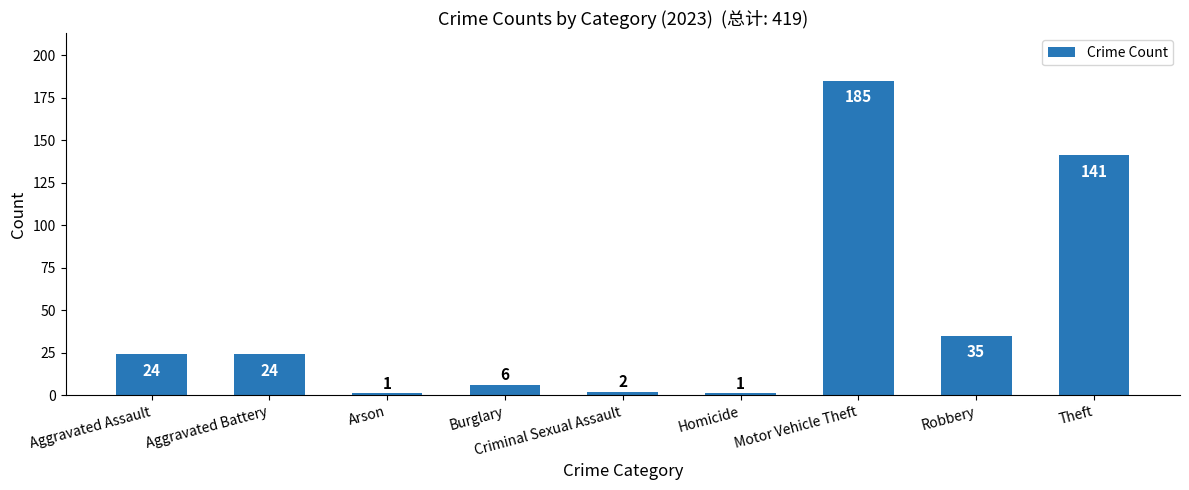

How many values are below 24?

4